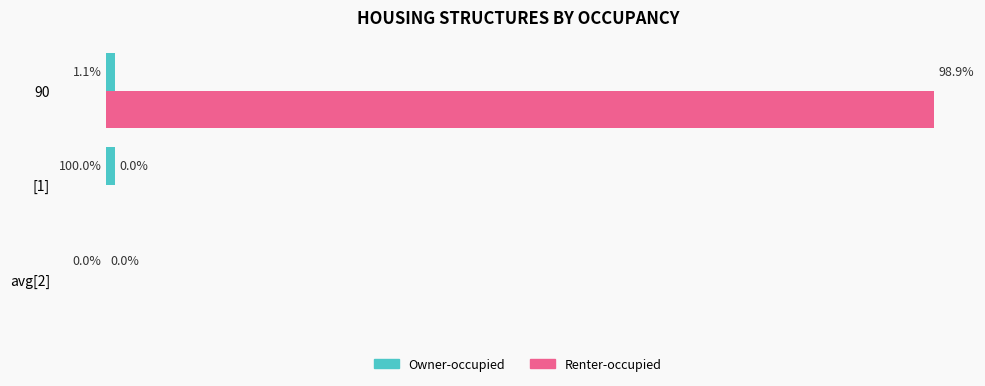

Which series has the largest total across all categories?

Renter-occupied